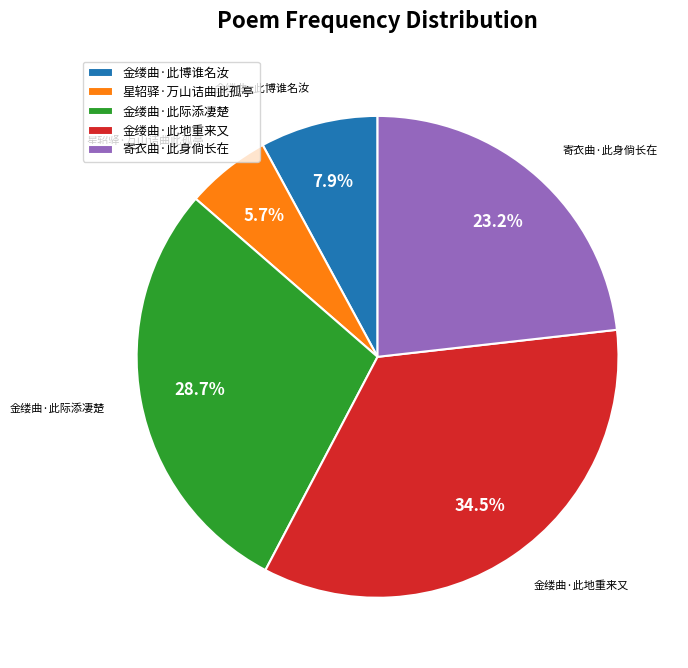

Is 星轺驿·万山诘曲此孤亭 the majority of the pie?

No